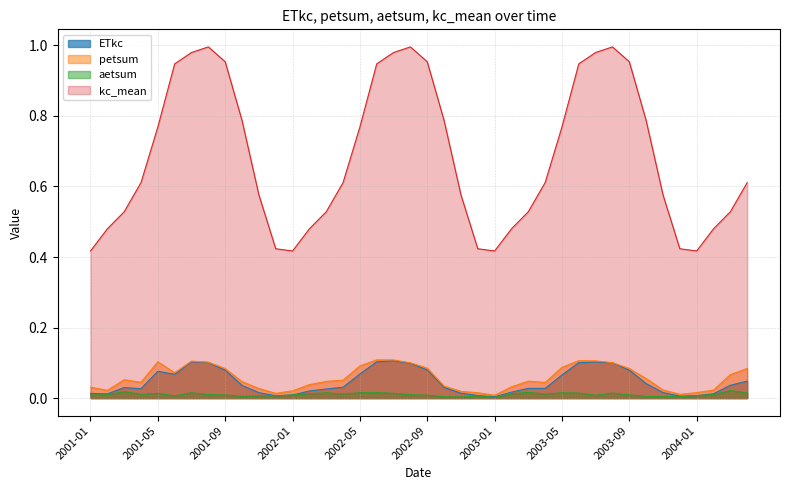

How many data points does each series have?

40